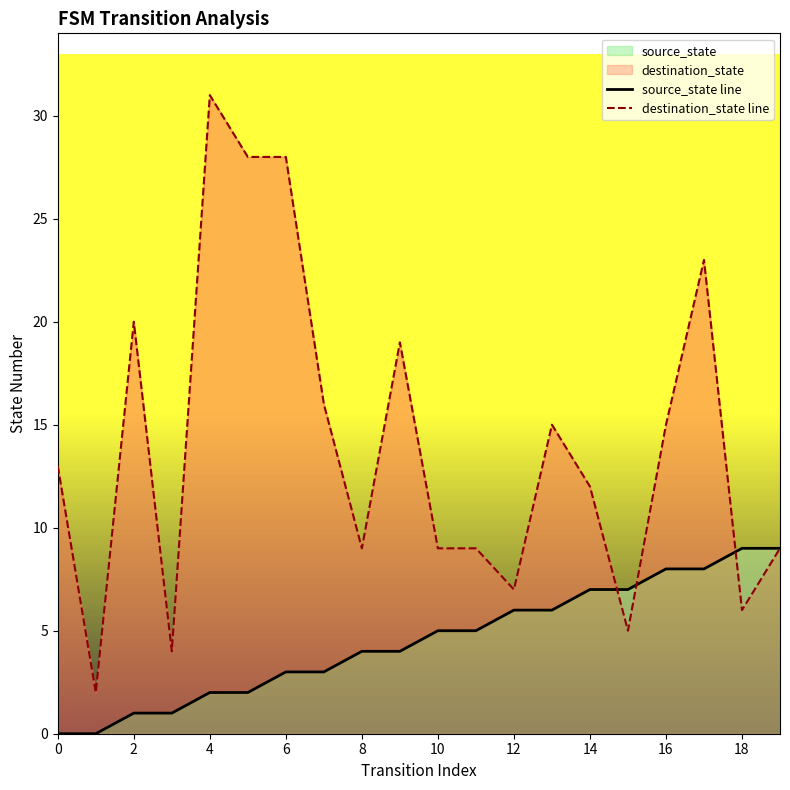

Is it true that source_state line equals 1 at 2?

True